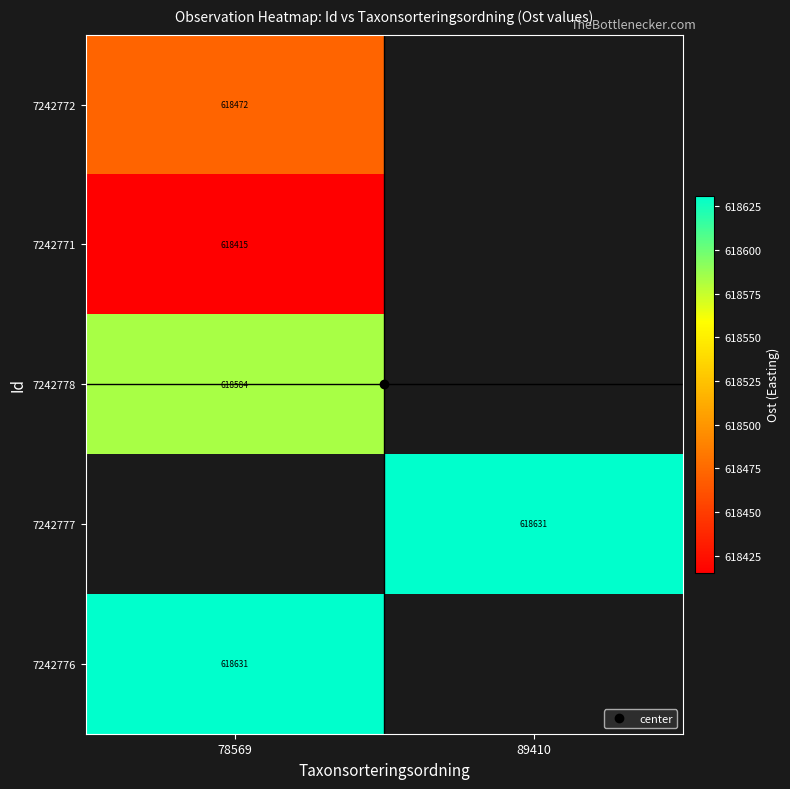

Is the value of 7242771 at 89410 greater than the value of 7242776 at 78569?

No